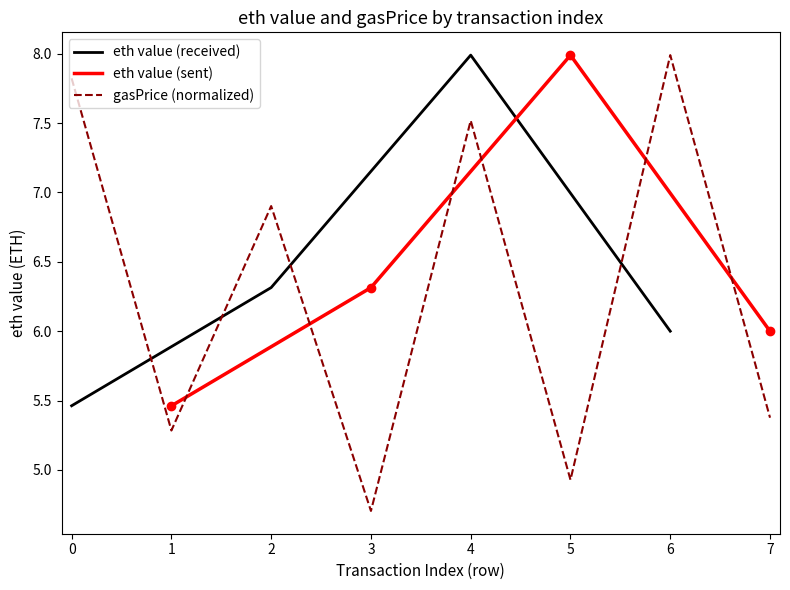

What is the greatest value displayed?

8.0